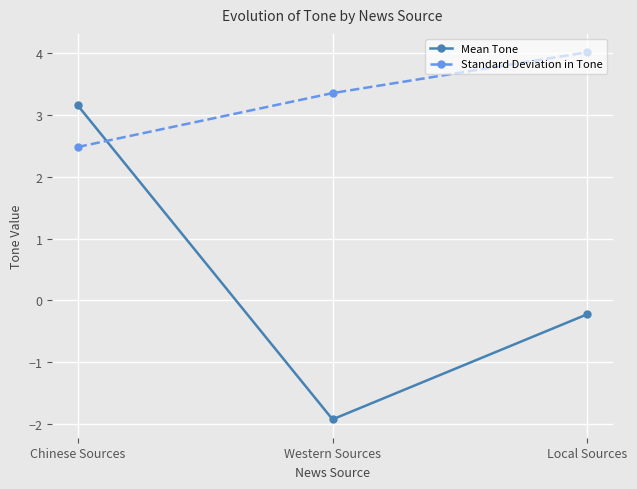

Is this an area chart (filled region under the line)?

No